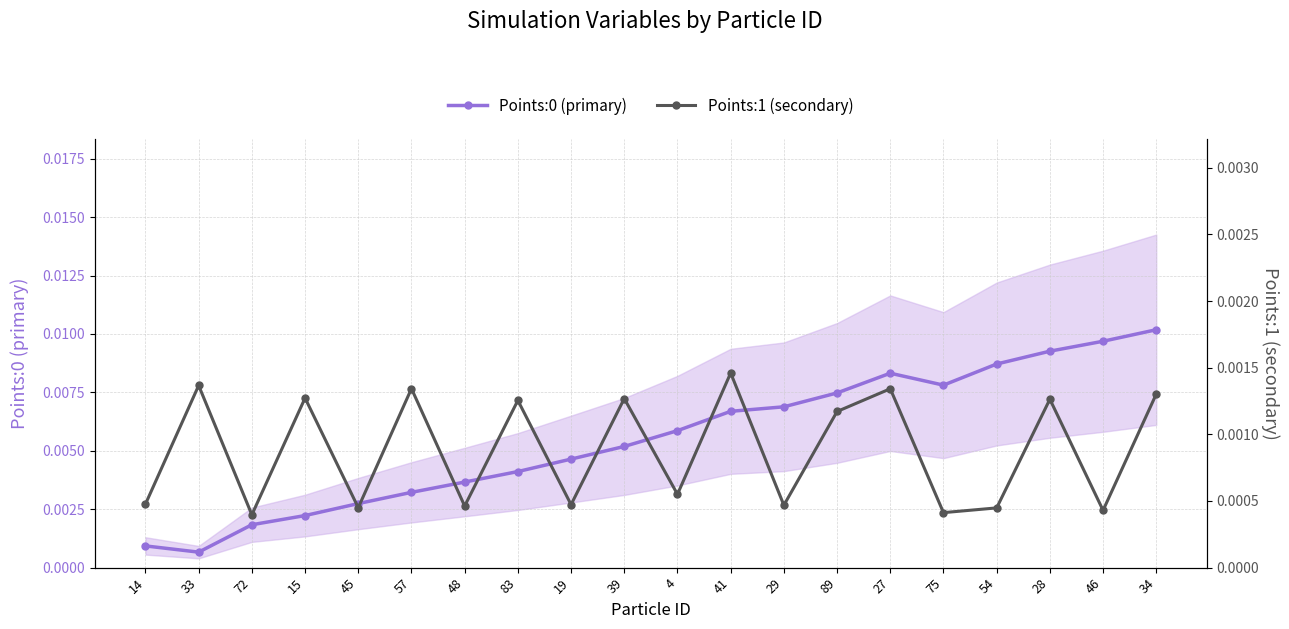

Which label corresponds to the smallest value in the chart?

72